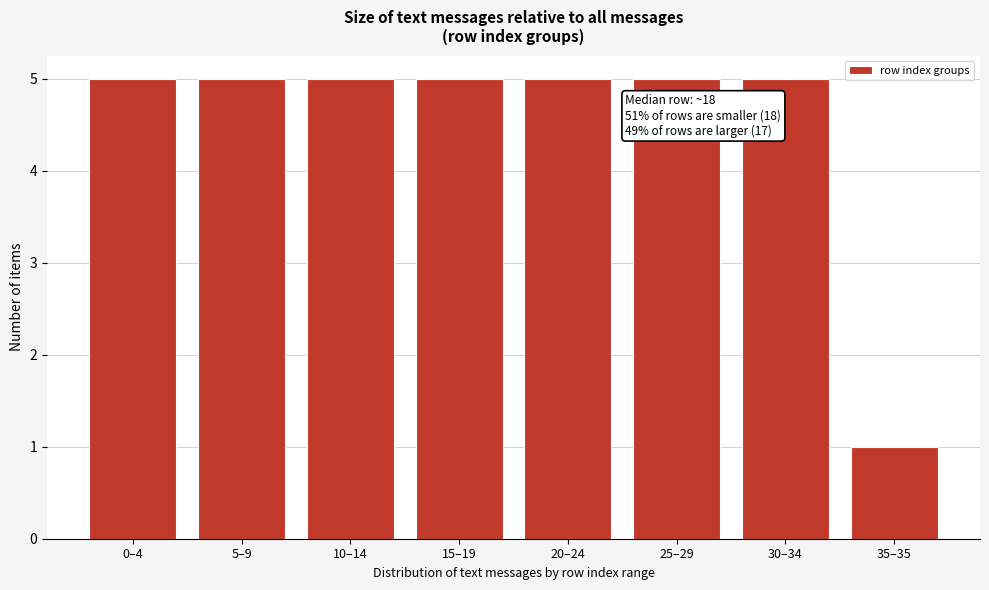

Reading left to right, extract all data points from this chart.

0–4=5	5–9=5	10–14=5	15–19=5	20–24=5	25–29=5	30–34=5	35–35=1